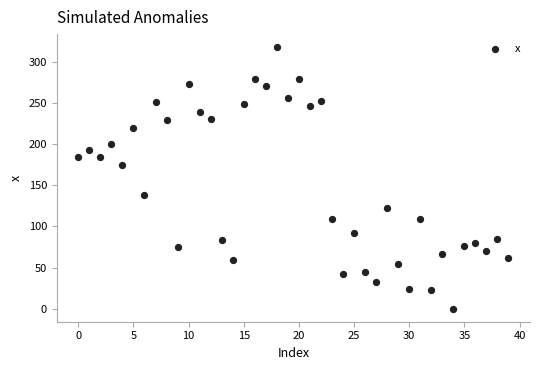

What Y value in the scatter plot is closest to 158?

174.1